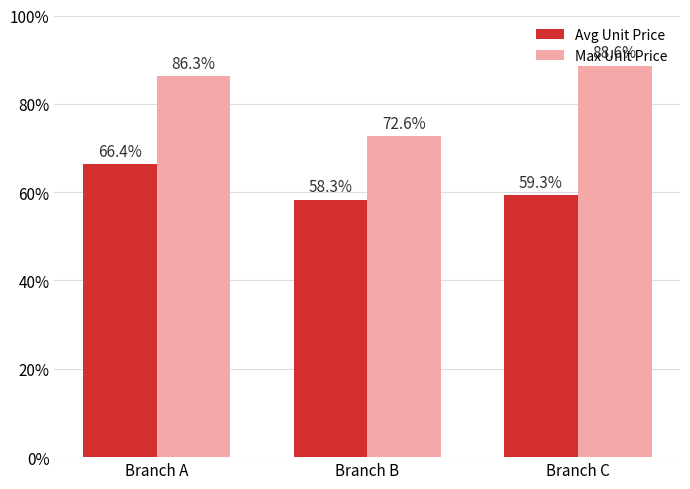

At which label does Avg Unit Price reach its minimum?

Branch B